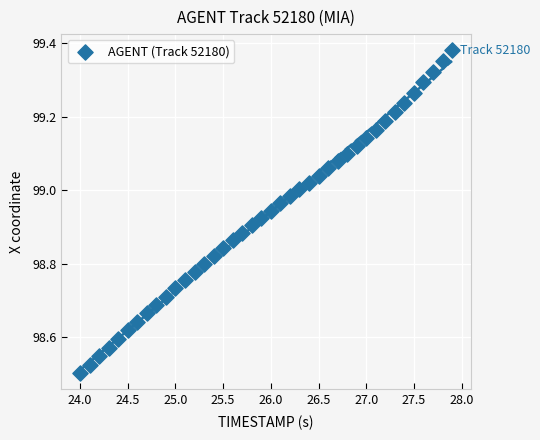

What is the range of X values (max minus min)?

3.9